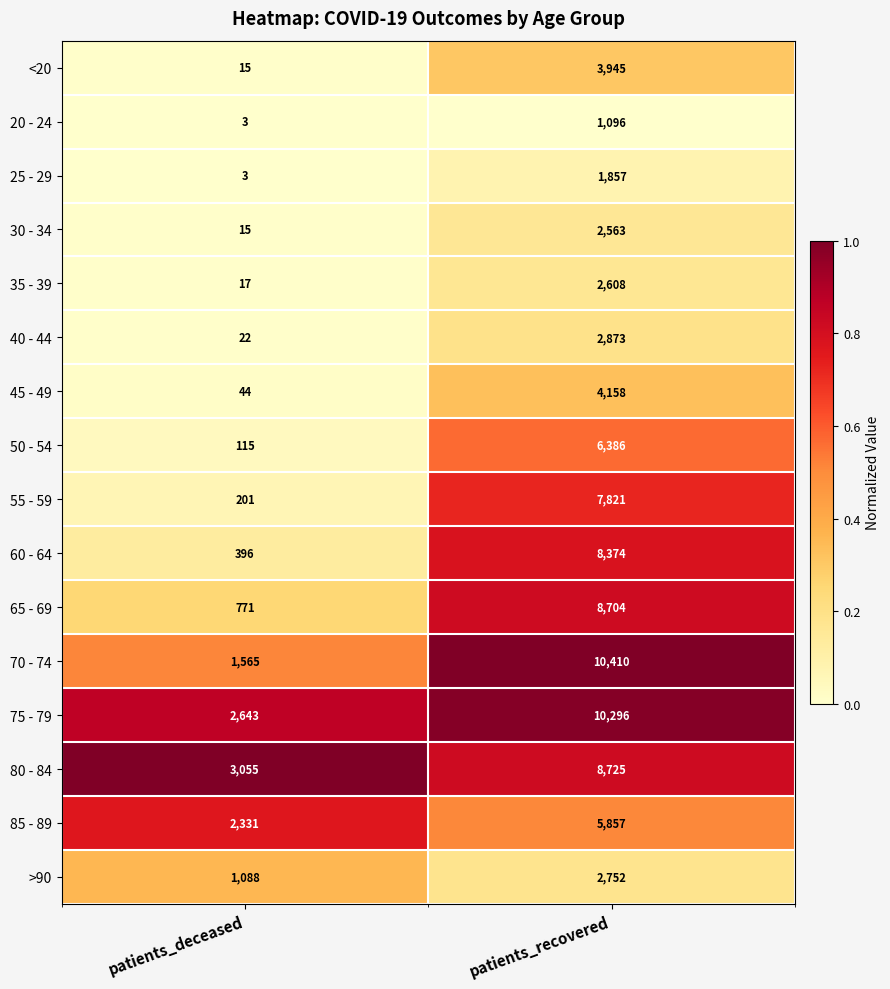

What is the sum of all 35 - 39 values?

2625